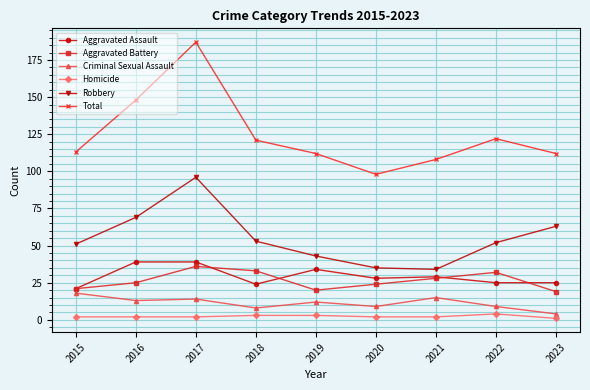

The value of Criminal Sexual Assault at 2021 is 3. True or false?

False